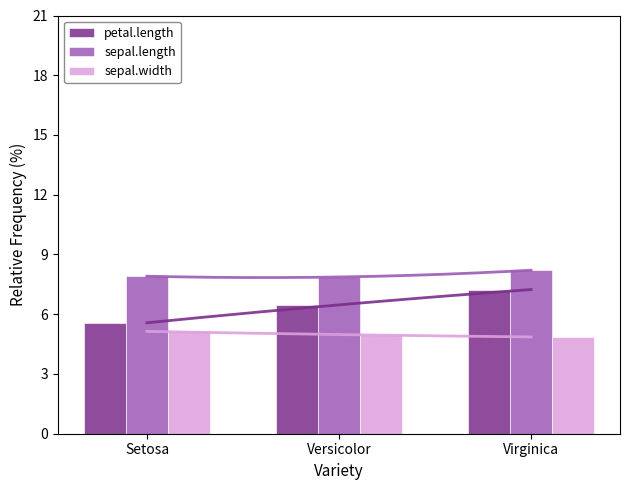

Is the value of sepal.length at Setosa greater than the value of sepal.width at Versicolor?

Yes